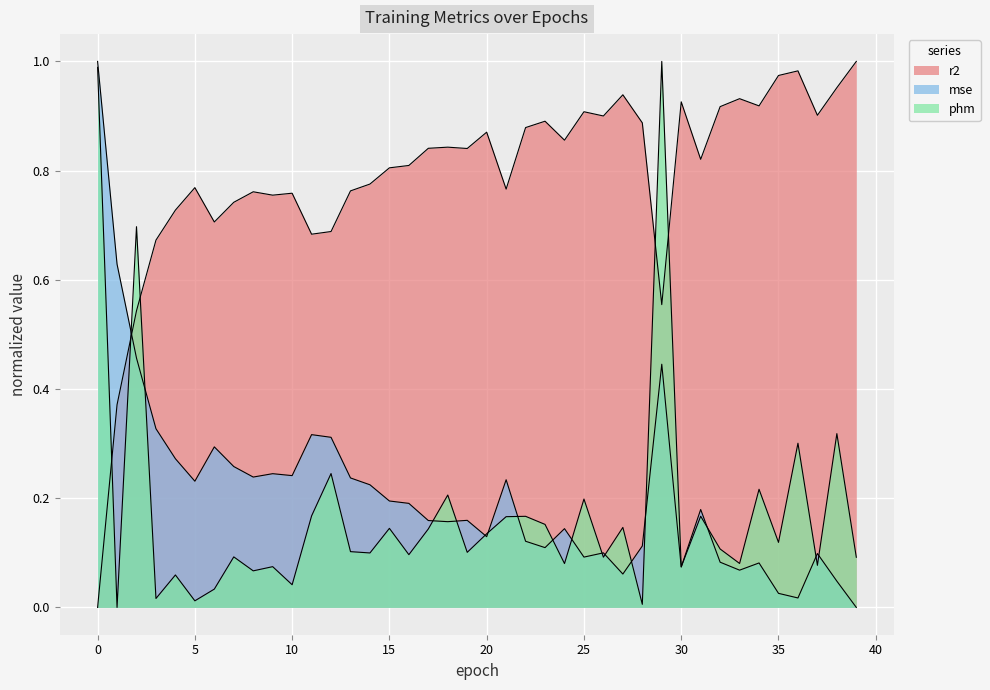

Is the value of phm at 2 greater than the value of mse at 8?

Yes